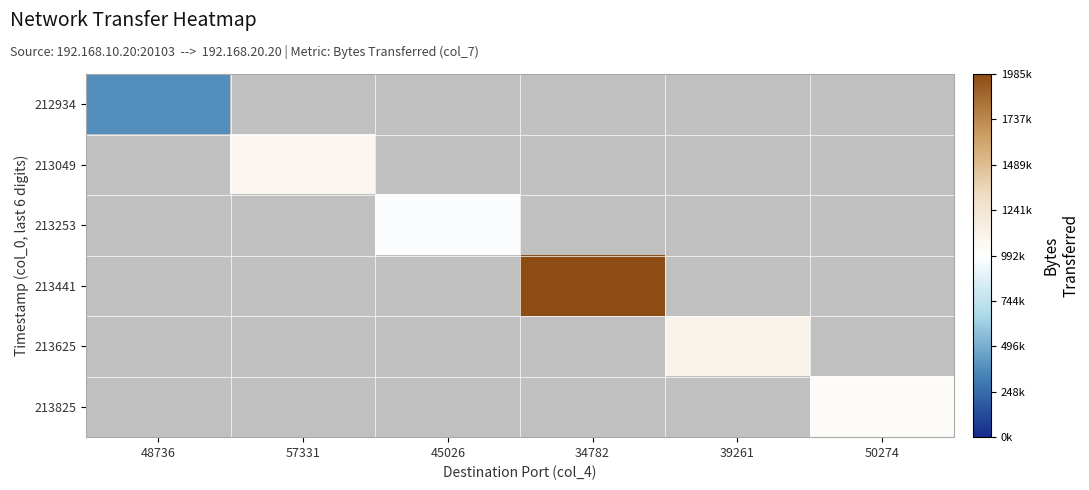

Between 45026 and 57331, which is larger?

57331